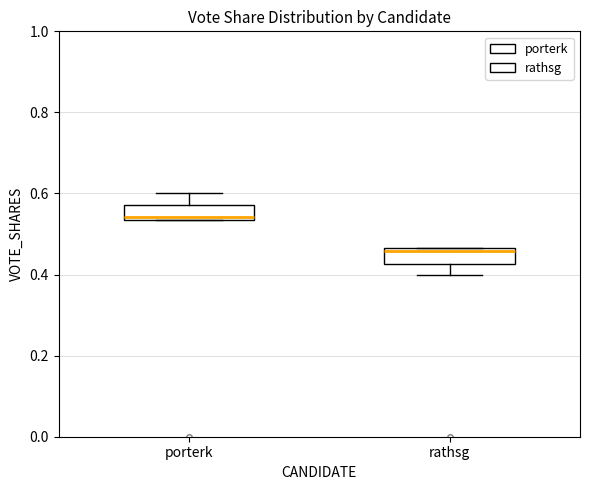

Reading left to right, transcribe this box plot: for each box, give where its median line is, the range the box spans, and where its two whiskers end, as read against the y-axis. The values are not printed on the chart, so give them approximately, as read against the axis.

porterk: median 0.54 (just above the box's lower edge), box 0.54 to 0.58, whiskers 0.54 to 0.60
rathsg: median 0.46 (just below the box's upper edge), box 0.42 to 0.46, whiskers 0.40 to 0.46